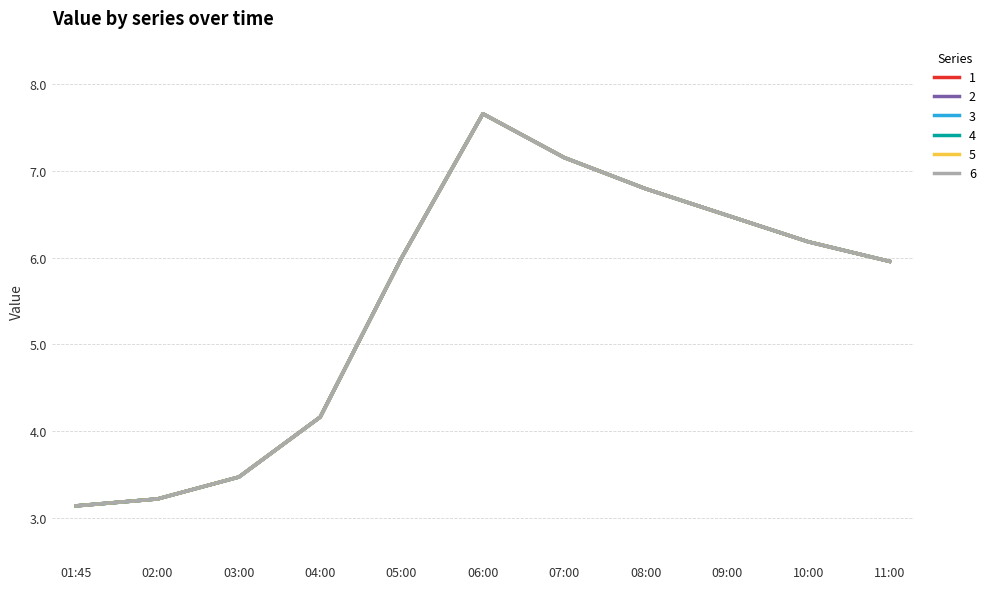

Is this an area chart (filled region under the line)?

No